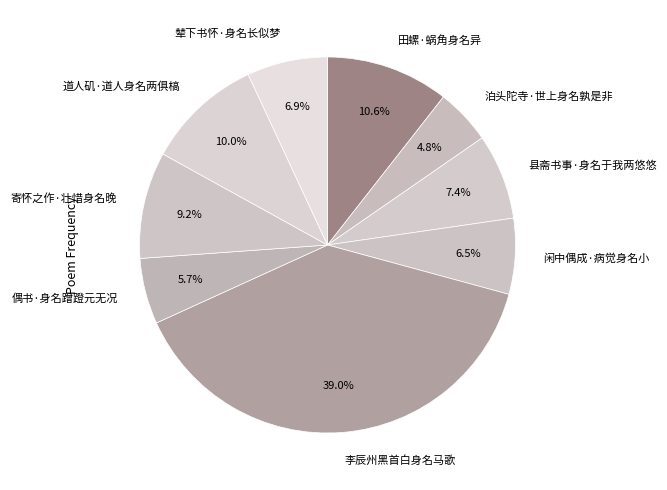

Is there any slice that represents more than half of the pie?

No